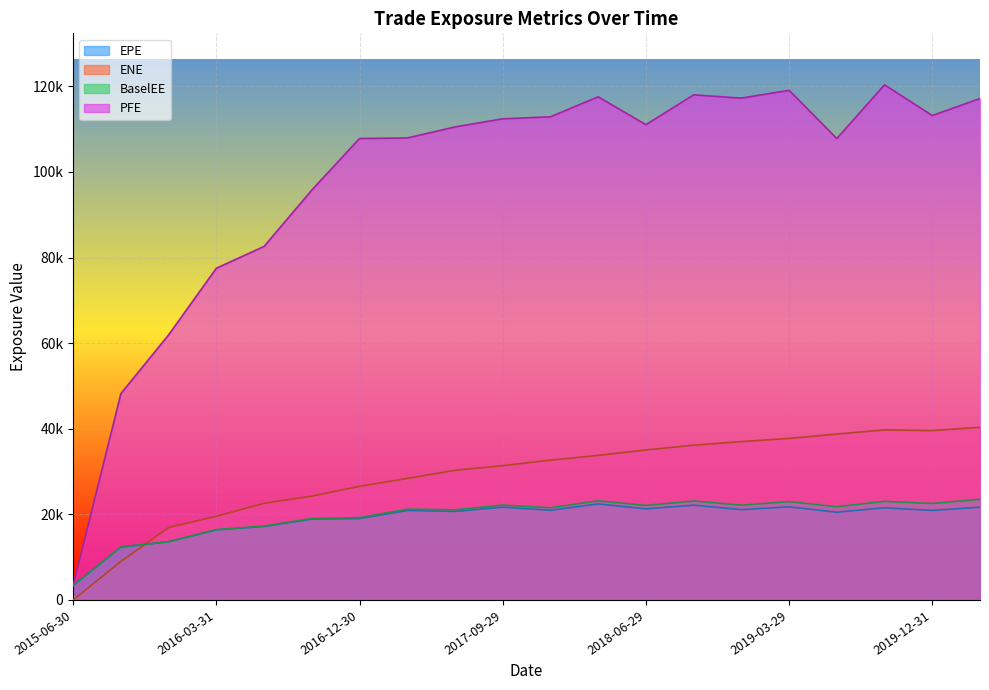

What value does the BaselEE series have at 2017-12-29?

21532.3